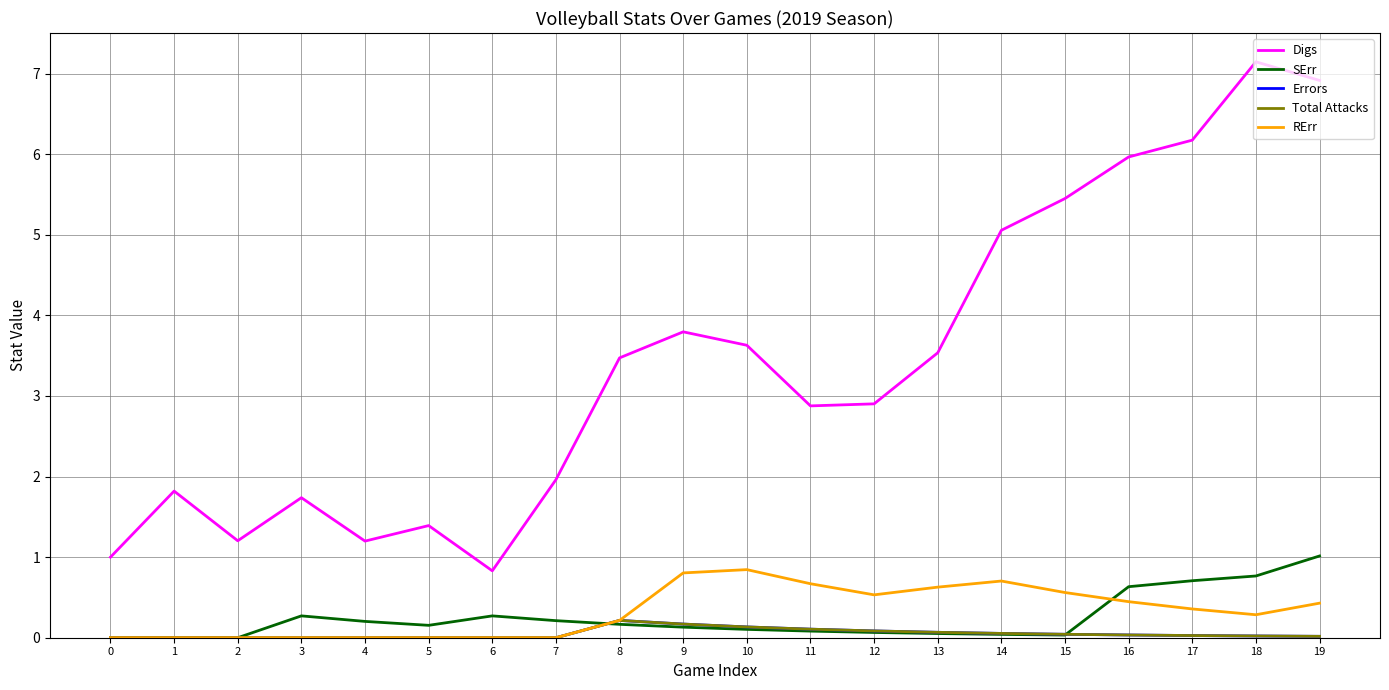

Reading left to right, extract all data points from this chart.

Digs: 1.0	1.8	1.2	1.7	1.2	1.4	0.8	2.0	3.5	3.8	3.6	2.9	2.9	3.5	5.1	5.5	6.0	6.2	7.1	6.9
SErr: 0.0	0.0	0.0	0.3	0.2	0.2	0.3	0.2	0.2	0.1	0.1	0.1	0.1	0.1	0.0	0.0	0.6	0.7	0.8	1.0
Errors: 0.0	0.0	0.0	0.0	0.0	0.0	0.0	0.0	0.2	0.2	0.1	0.1	0.1	0.1	0.1	0.0	0.0	0.0	0.0	0.0
Total Attacks: 0.0	0.0	0.0	0.0	0.0	0.0	0.0	0.0	0.2	0.2	0.1	0.1	0.1	0.1	0.1	0.0	0.0	0.0	0.0	0.0
RErr: 0.0	0.0	0.0	0.0	0.0	0.0	0.0	0.0	0.2	0.8	0.8	0.7	0.5	0.6	0.7	0.6	0.4	0.4	0.3	0.4